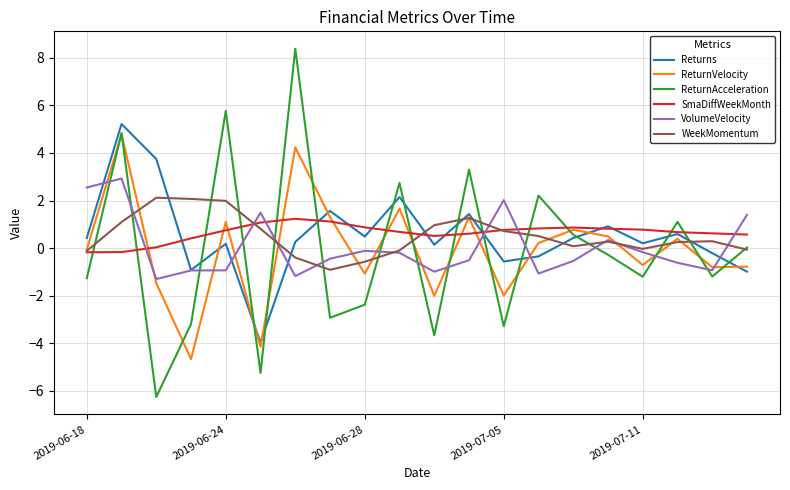

Which series ends up on top after the final intersection of SmaDiffWeekMonth and VolumeVelocity?

VolumeVelocity